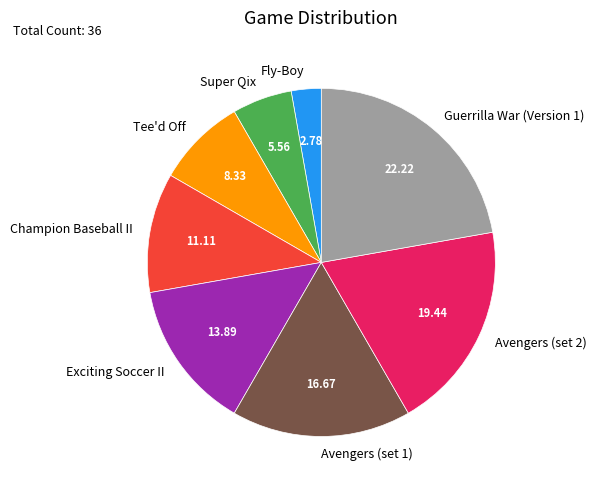

What is the ratio of the value at Tee'd Off to the value at Fly-Boy?

3.0